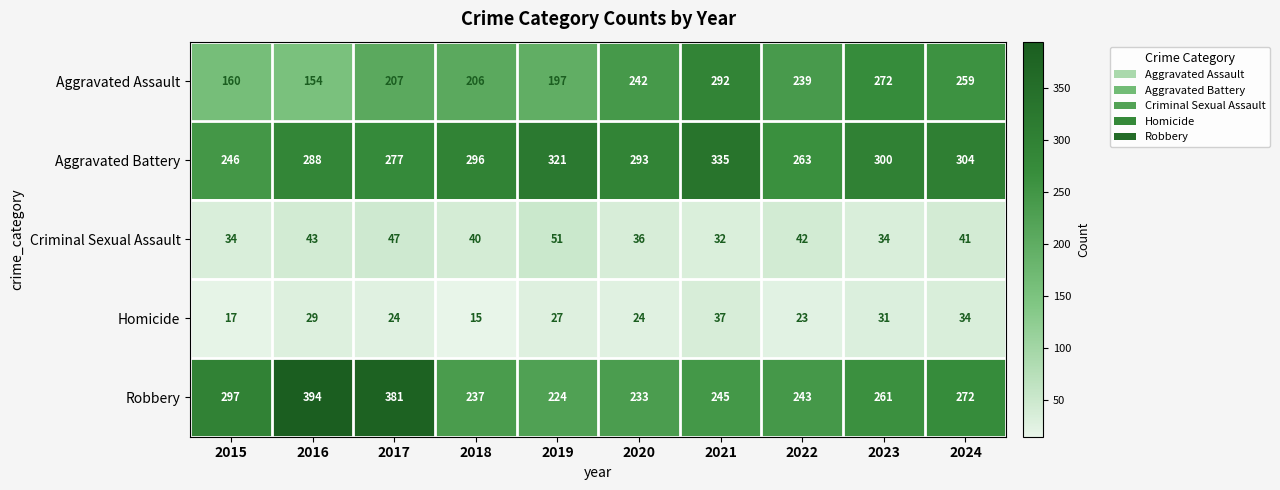

Which category has the lowest value across all series?

2018